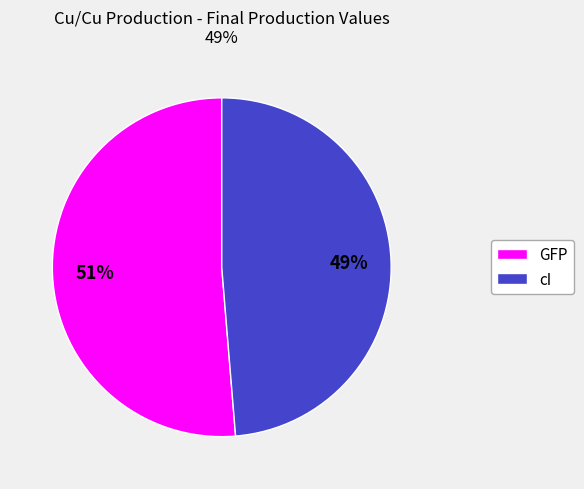

To the nearest percent, what is the combined percentage of cI and GFP?

100%